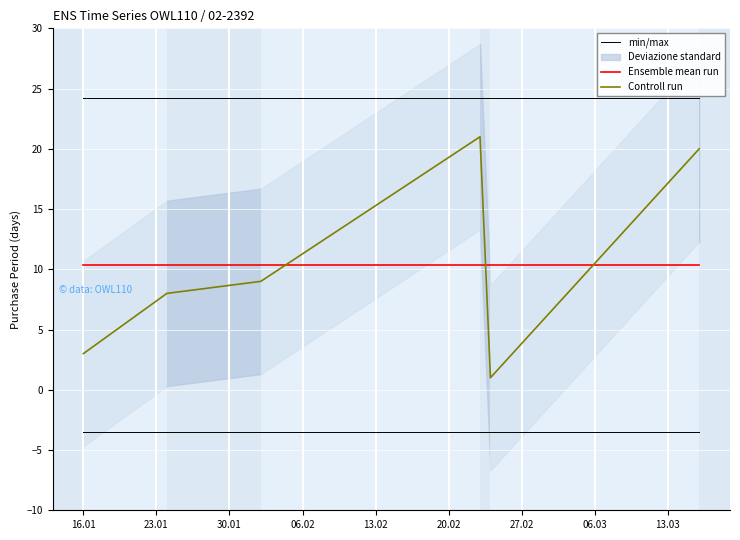

What is the highest value of the Ensemble mean run series?

10.3